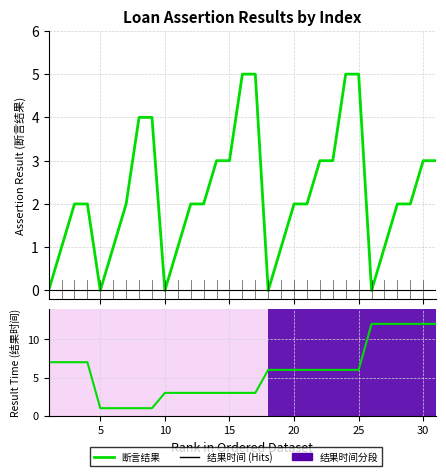

Which series has the largest range (max minus min)?

结果时间